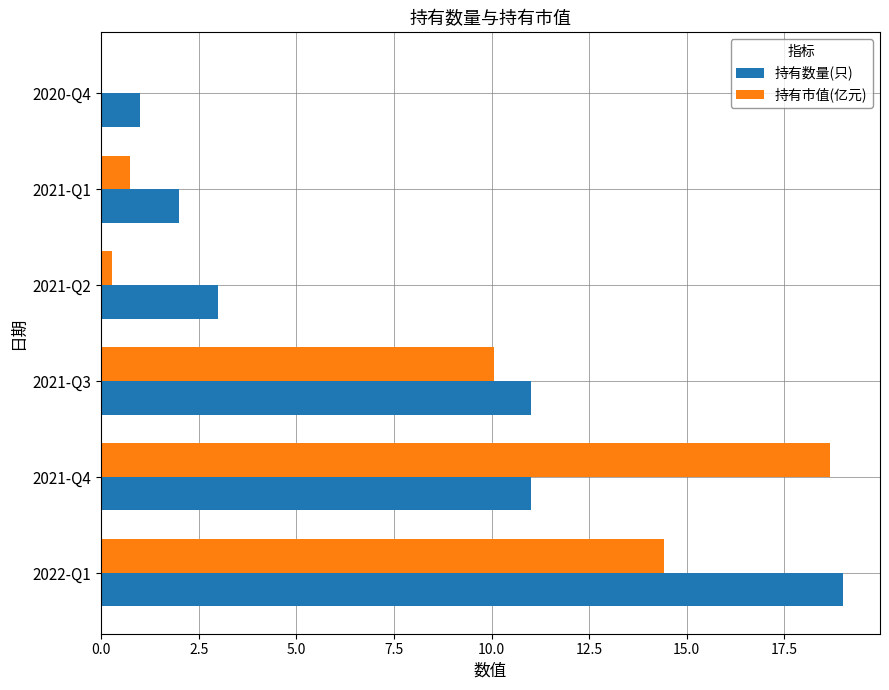

Between 2021-Q3 and 2021-Q2, which series saw the biggest shift?

持有市值(亿元)